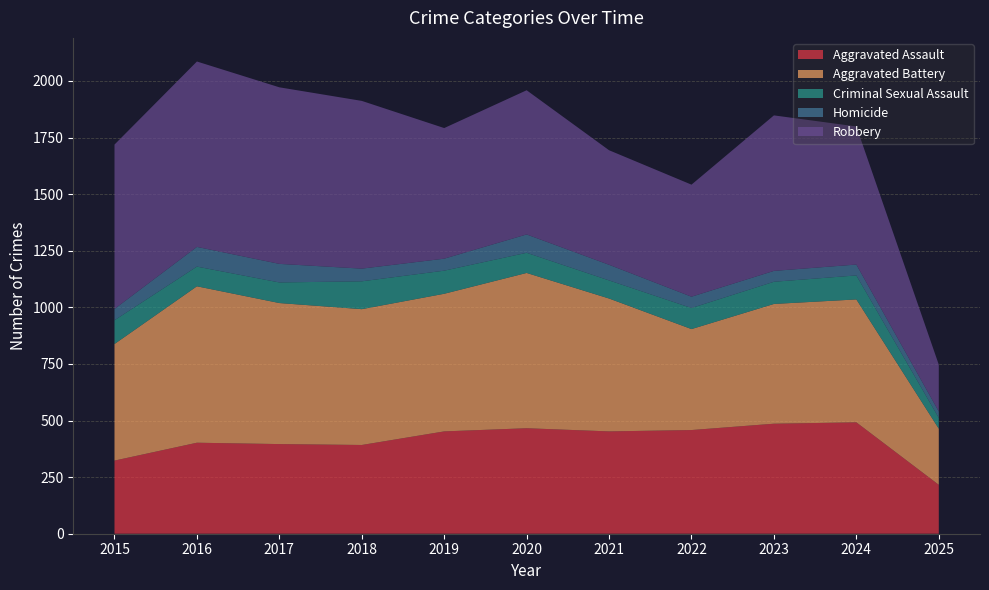

Reading right to left, transcribe all the data shown in this chart.

Aggravated Assault: 2025=216	2024=492	2023=486	2022=458	2021=452	2020=466	2019=452	2018=392	2017=396	2016=402	2015=323
Aggravated Battery: 2025=248	2024=543	2023=529	2022=446	2021=587	2020=686	2019=608	2018=600	2017=623	2016=691	2015=515
Criminal Sexual Assault: 2025=48	2024=106	2023=98	2022=93	2021=80	2020=89	2019=102	2018=123	2017=91	2016=87	2015=105
Homicide: 2025=28	2024=48	2023=48	2022=50	2021=69	2020=81	2019=53	2018=56	2017=82	2016=87	2015=50
Robbery: 2025=207	2024=610	2023=687	2022=495	2021=506	2020=637	2019=577	2018=741	2017=780	2016=819	2015=726